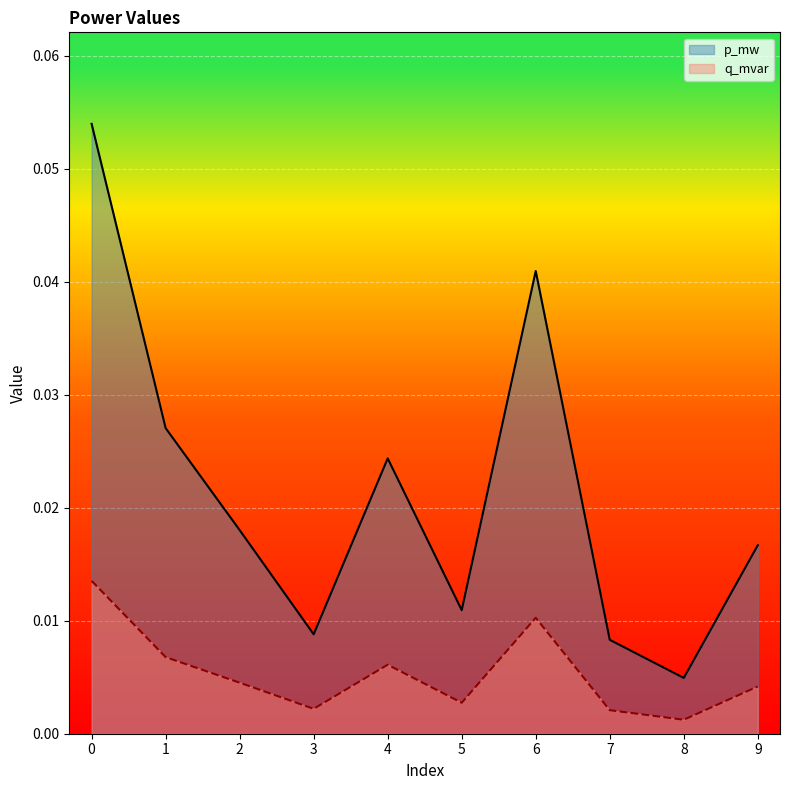

How many series are shown in this chart?

2